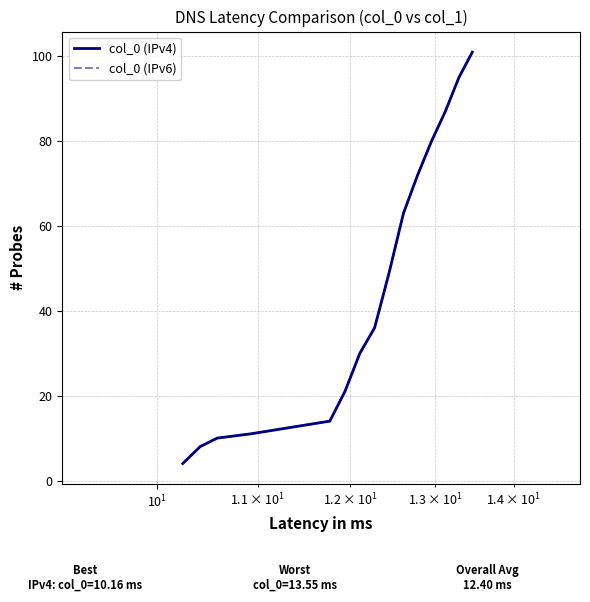

Reading left to right, transcribe all the data shown in this chart.

col_0 (IPv4): 4	8	10	11	14	21	30	36	49	63	72	80	87	95	101
col_0 (IPv6): 4	8	10	11	14	21	30	36	49	63	72	80	87	95	101